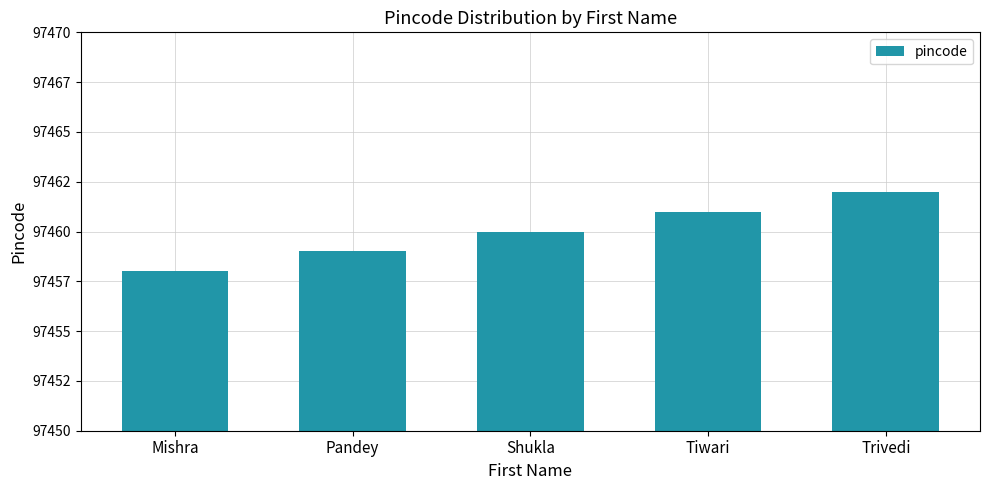

At which label is the value closest to 97460?

Shukla